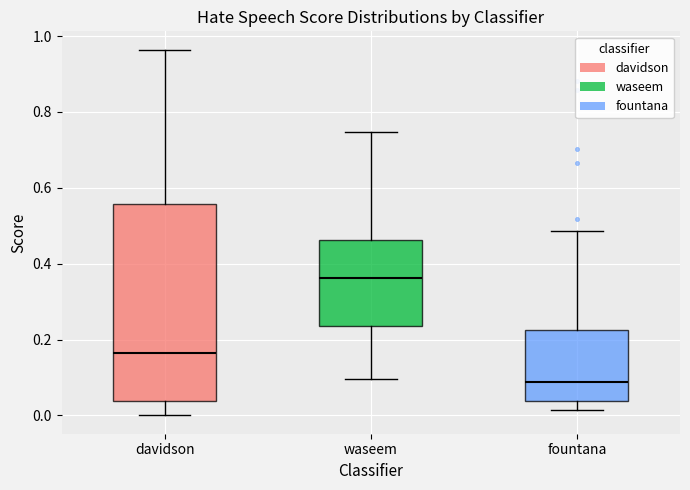

Reading left to right, read every box against the y-axis: the position of its median line, the range the box covers, and the ends of its whiskers. The values are not printed on the chart, so give them approximately, as read against the axis.

davidson: median 0.16, box 0.04 to 0.56, whiskers 0.00 to 0.96
waseem: median 0.36, box 0.24 to 0.46, whiskers 0.10 to 0.74
fountana: median 0.08, box 0.04 to 0.22, whiskers 0.02 to 0.48